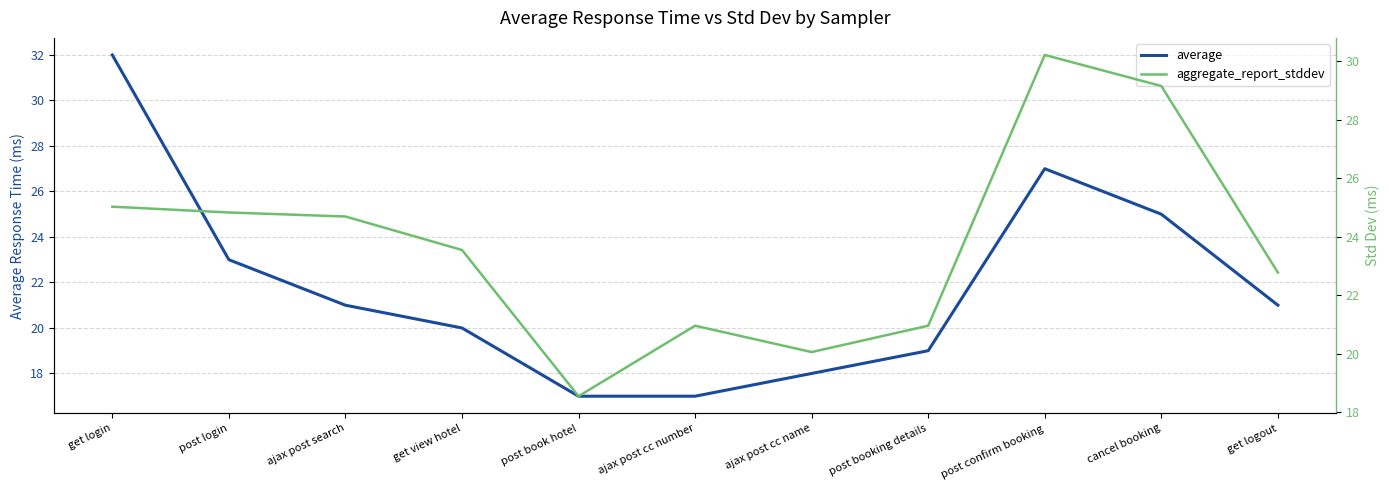

Where is the first local maximum for aggregate_report_stddev?

ajax post cc number